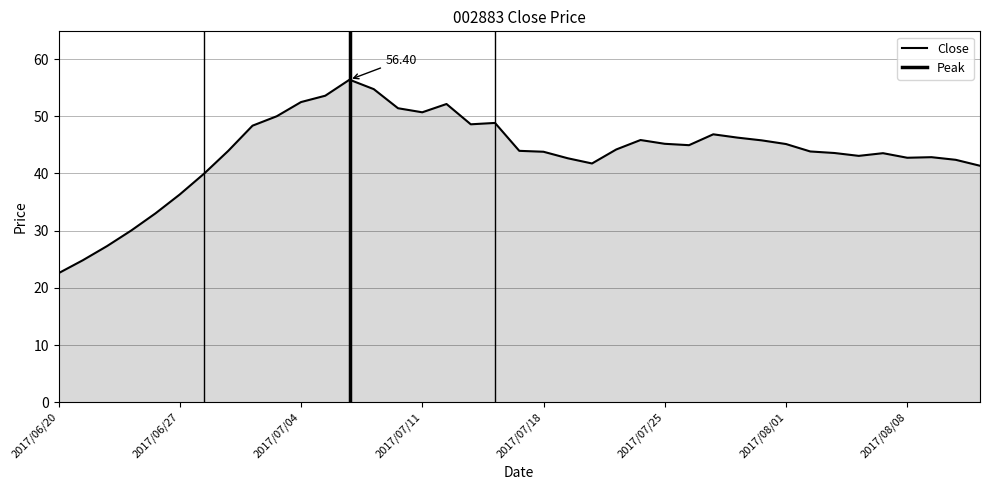

The value at 2017/07/07 is 30.9. True or false?

False